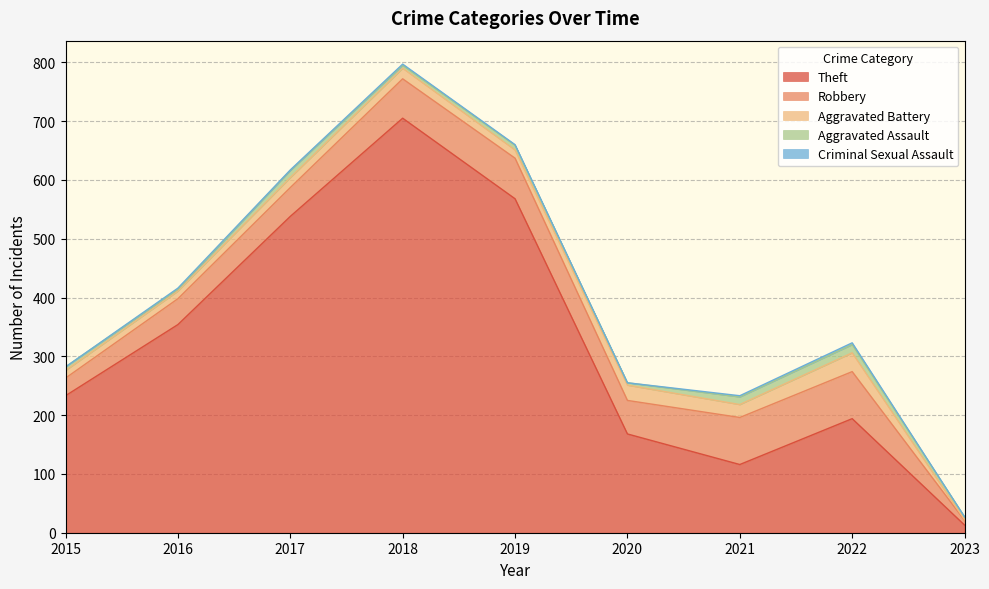

At how many categories does at least one series exceed 506?

3